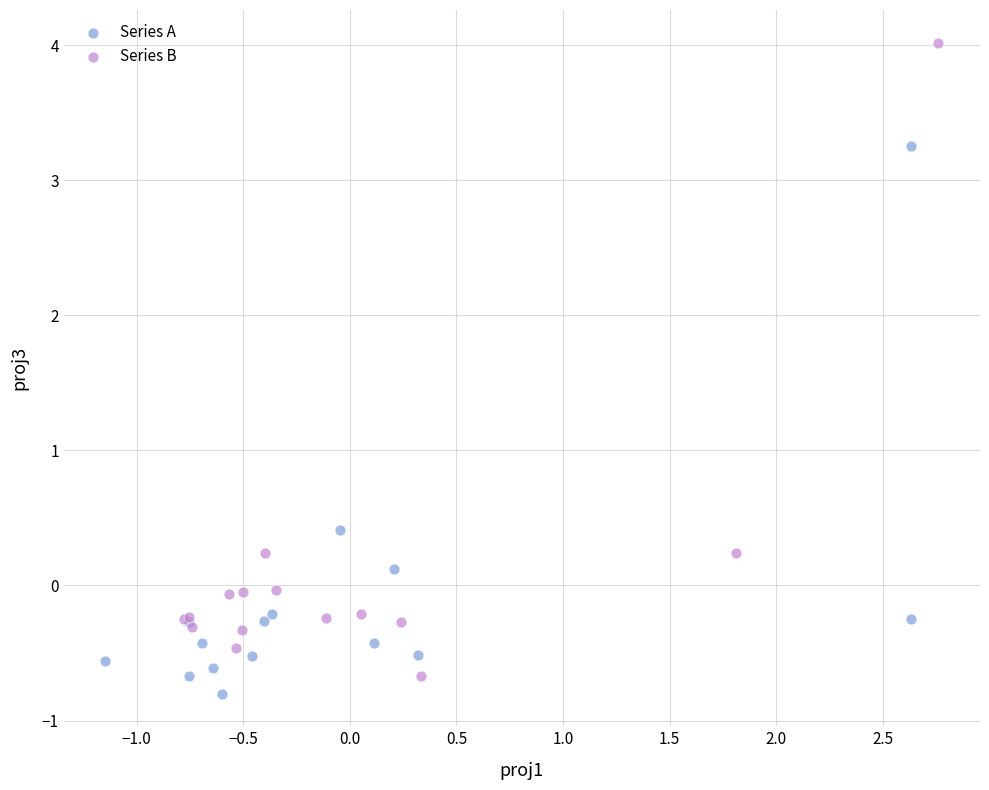

Which series has the largest Y range (max minus min)?

Series B